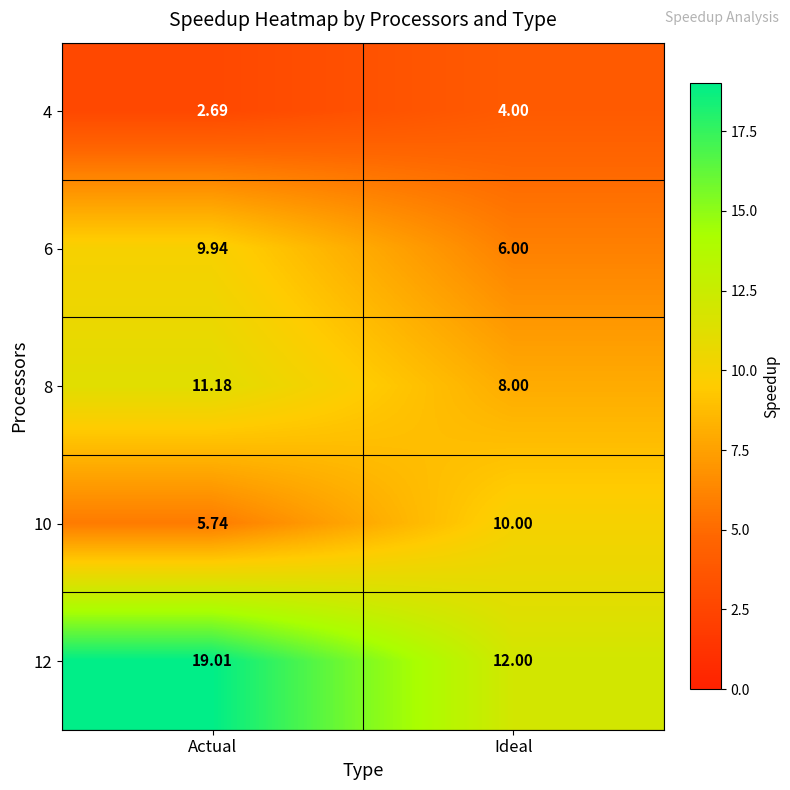

Where does the 8 series first go above 11?

Actual